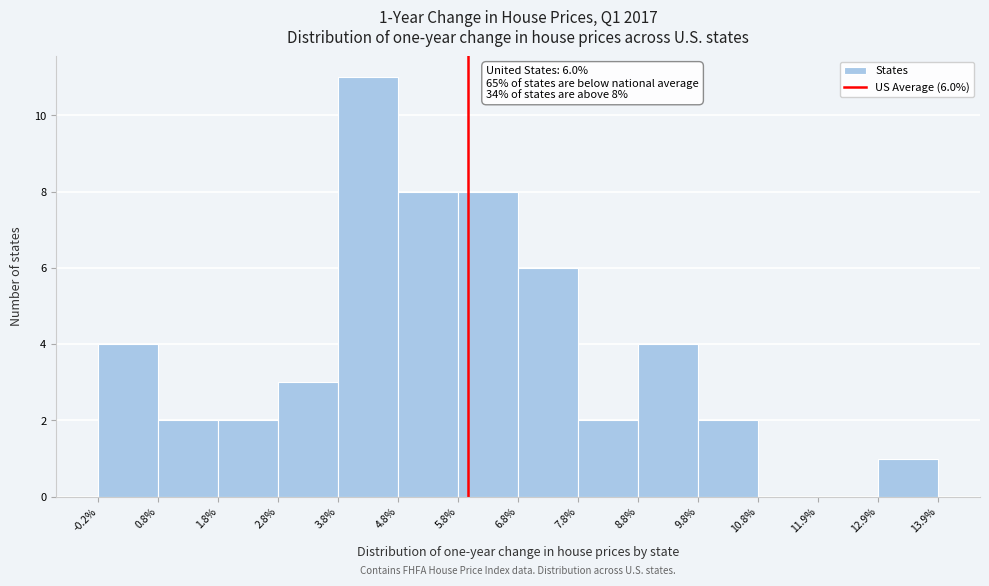

Which range on the x-axis has the tallest bar?

3.8% to 4.8%